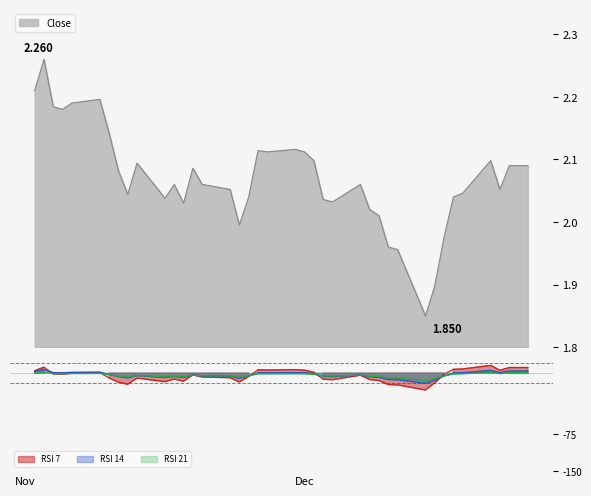

At which label is Close closest to 2?

2015-11-24